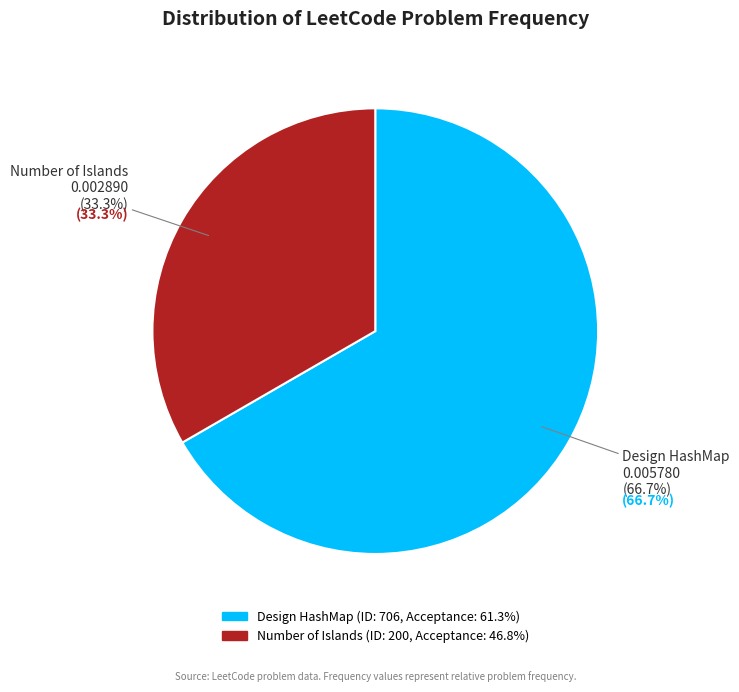

What portion of the pie excludes Number of Islands?

66.7%